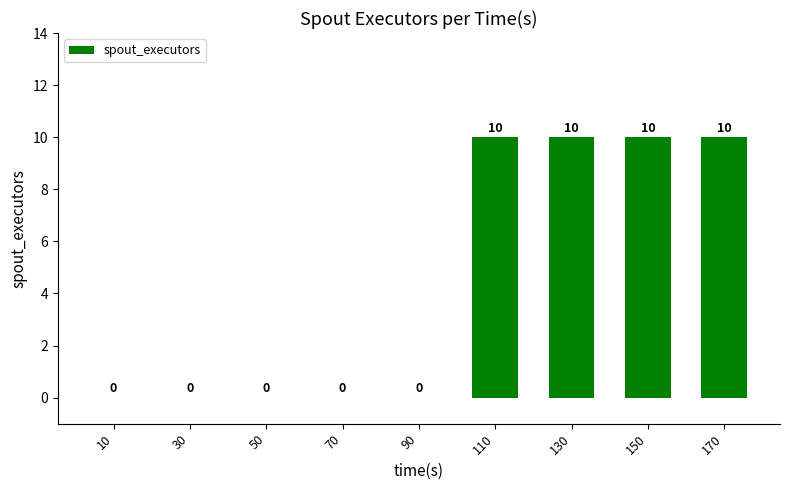

How many values are between 0 and 10?

9